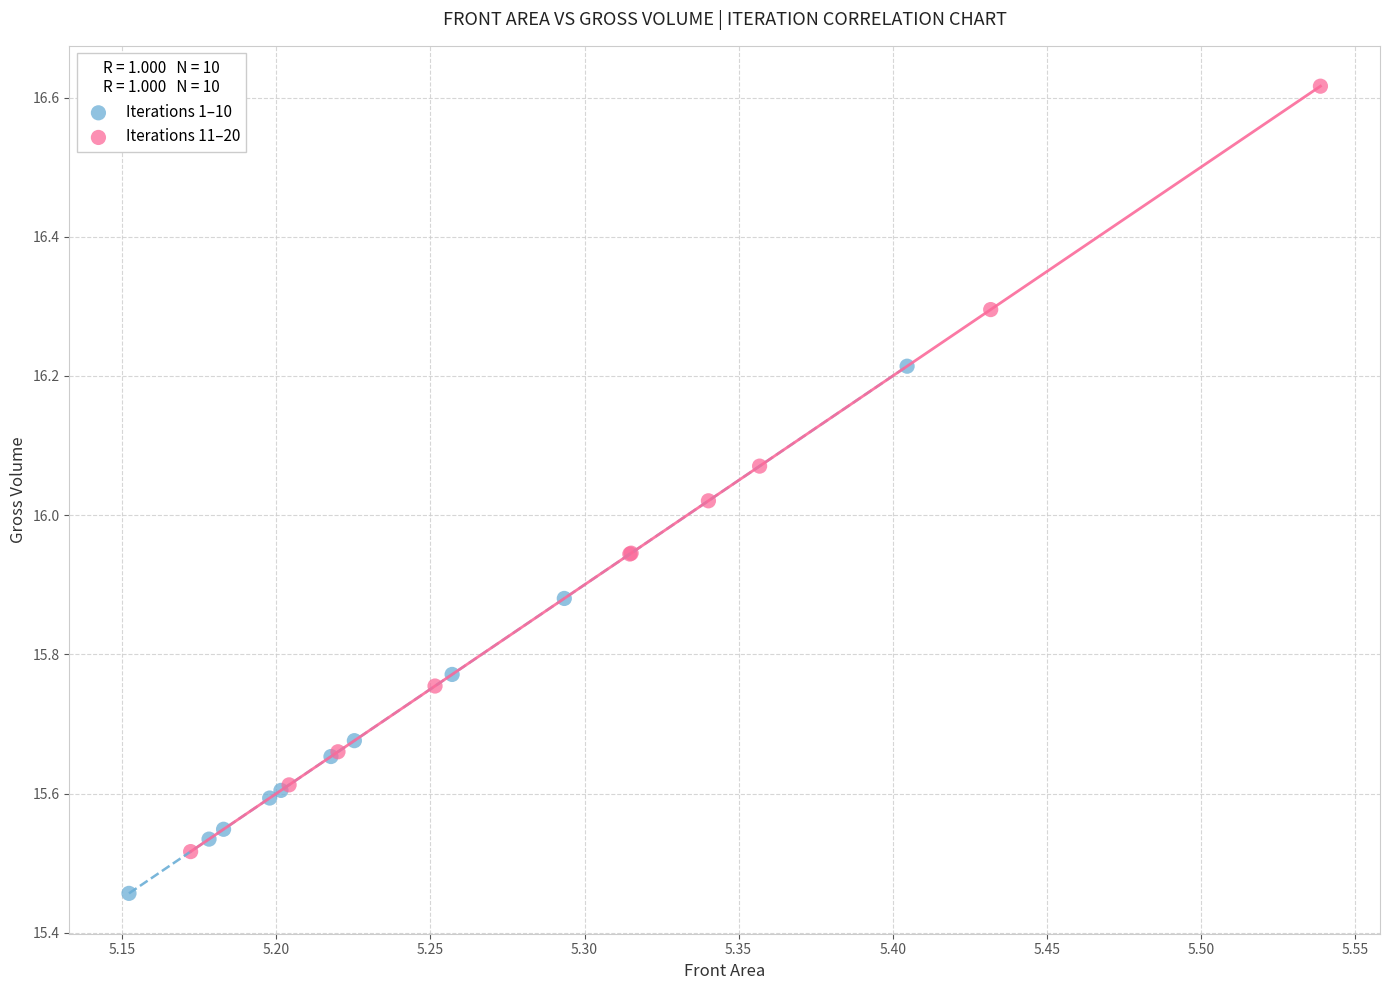

What are all the series names shown in the legend?

Iterations 1–10, Iterations 11–20